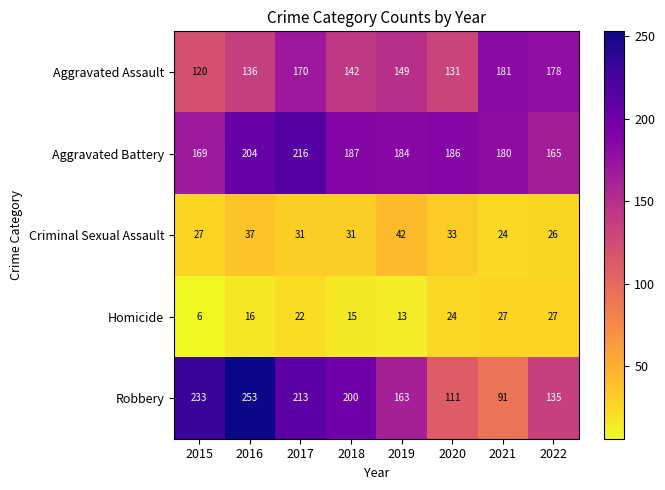

Is the value of Aggravated Battery at 2022 greater than the value of Robbery at 2017?

No